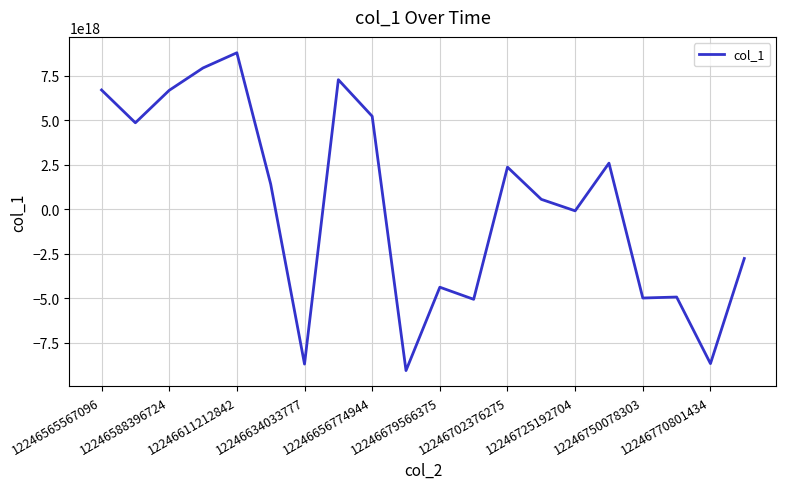

How many lines are shown in the chart?

1